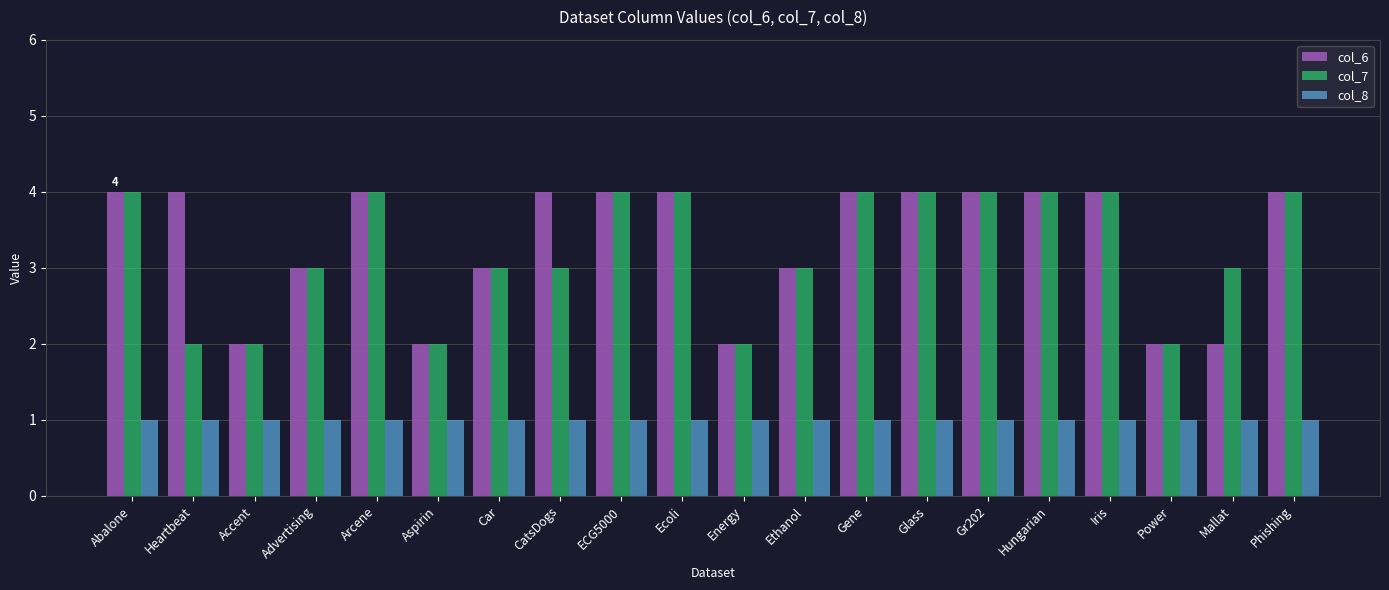

Reading left to right, extract all data points from this chart.

col_6: 4	4	2	3	4	2	3	4	4	4	2	3	4	4	4	4	4	2	2	4
col_7: 4	2	2	3	4	2	3	3	4	4	2	3	4	4	4	4	4	2	3	4
col_8: 1	1	1	1	1	1	1	1	1	1	1	1	1	1	1	1	1	1	1	1